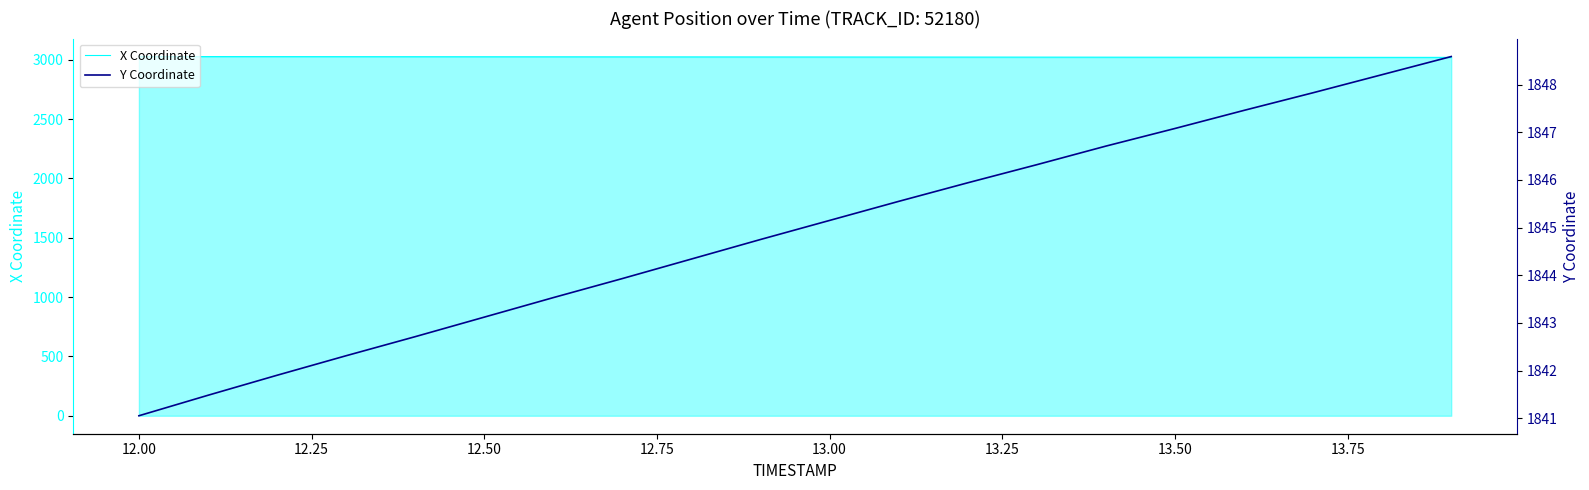

True or false: X Coordinate has more than 1 points higher than both neighbors.

False